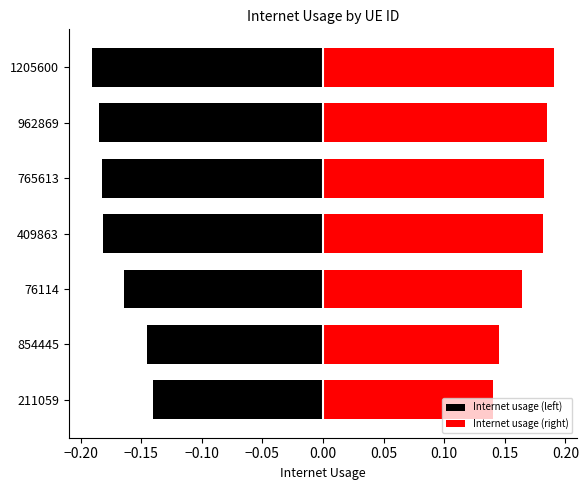

Which series has the widest spread of values?

Internet usage (left)